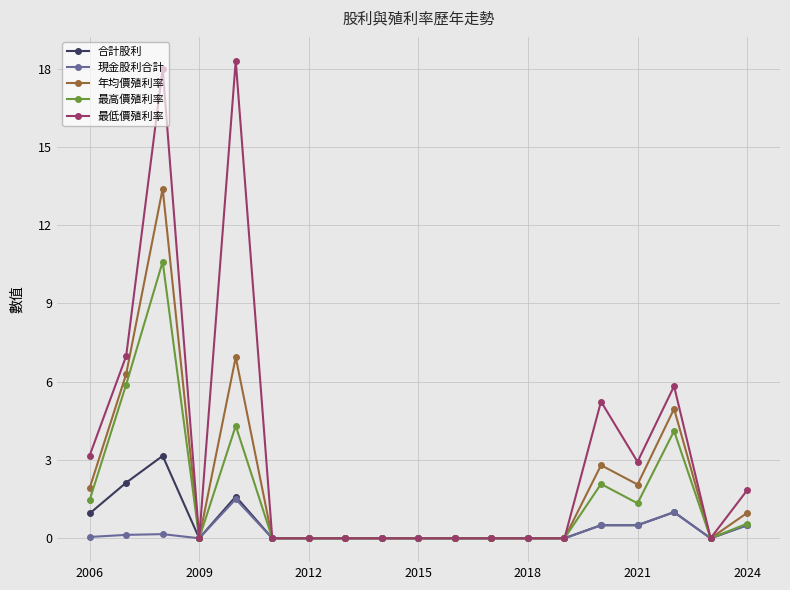

Which series has the largest total across all categories?

最低價殖利率